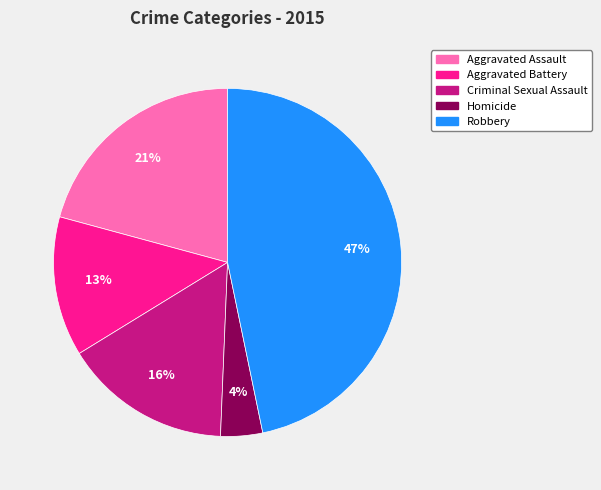

To the nearest percent, what portion does Criminal Sexual Assault represent?

16%